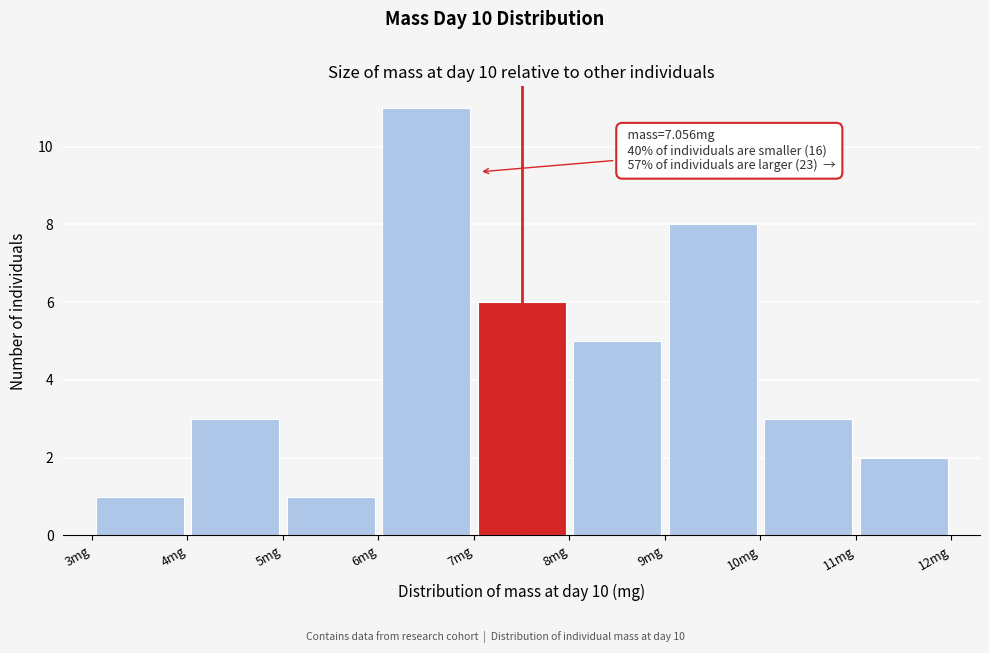

Which range on the x-axis has the tallest bar?

6 to 7